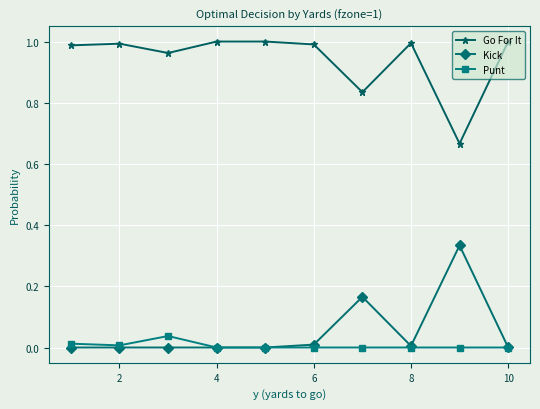

True or false: Go For It and Kick intersect in this chart.

False